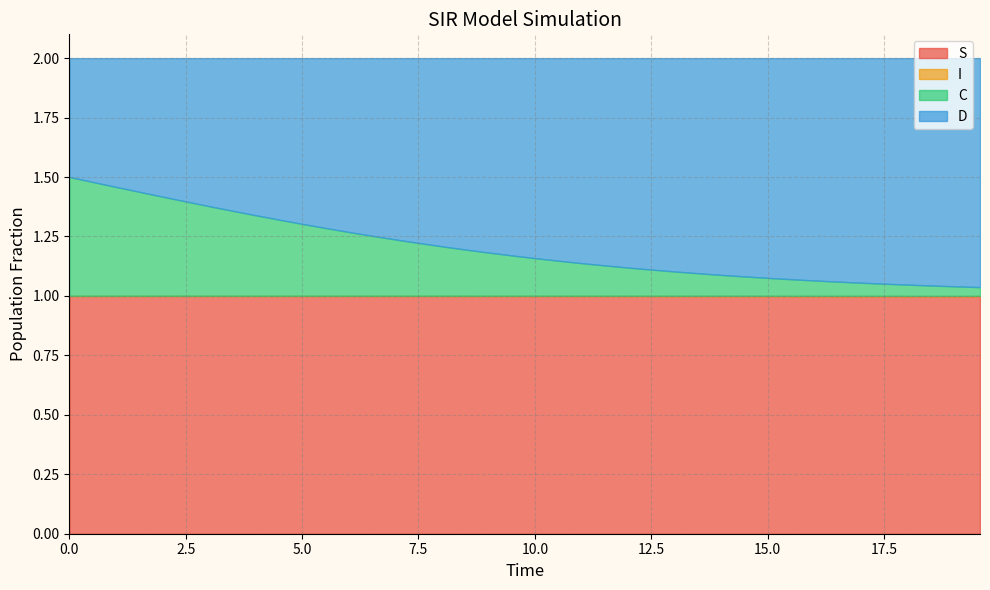

What are all the series names shown in the legend?

S, I, C, D